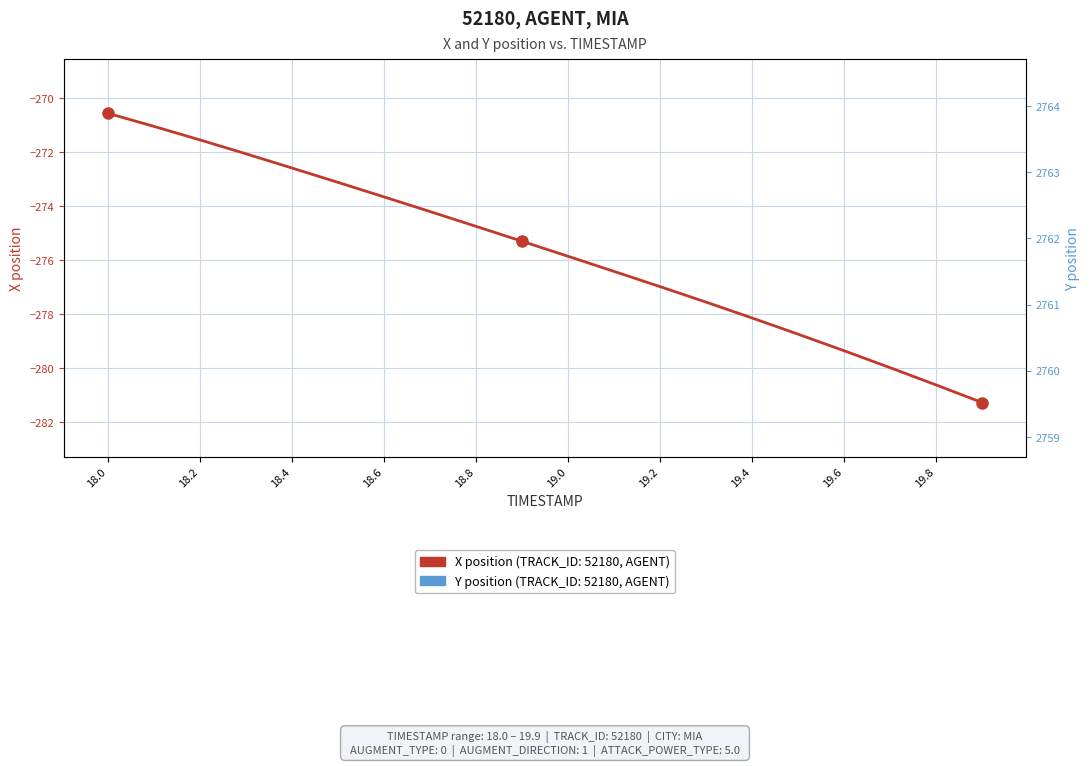

How many distinct data groups are displayed?

2